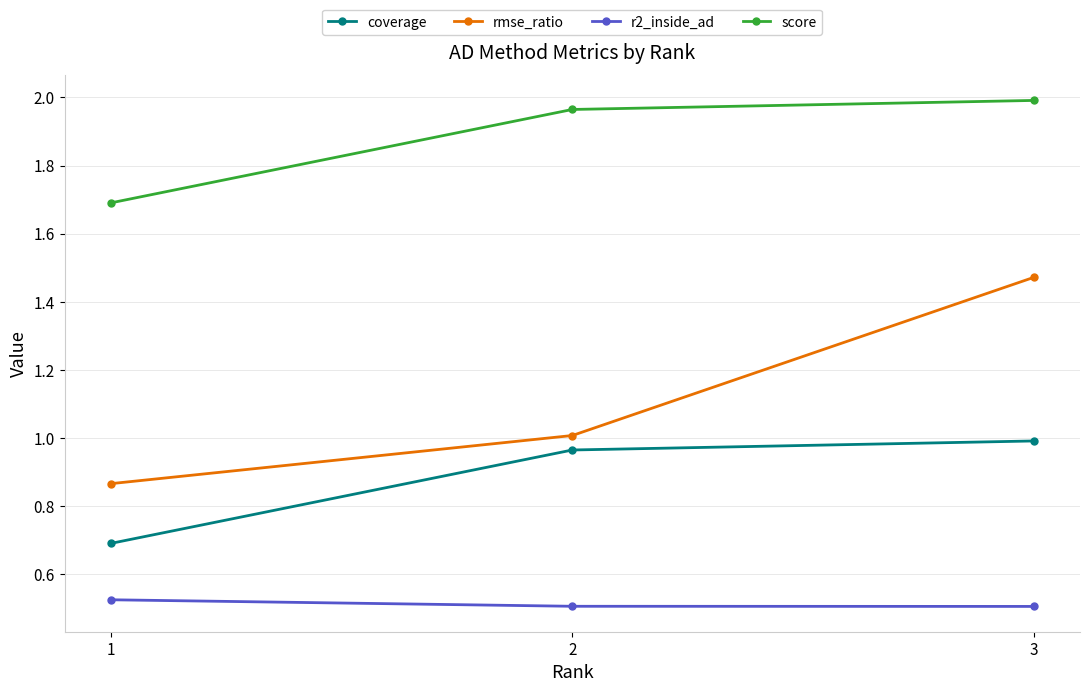

Is it true that rmse_ratio equals 0.9 at 1?

True